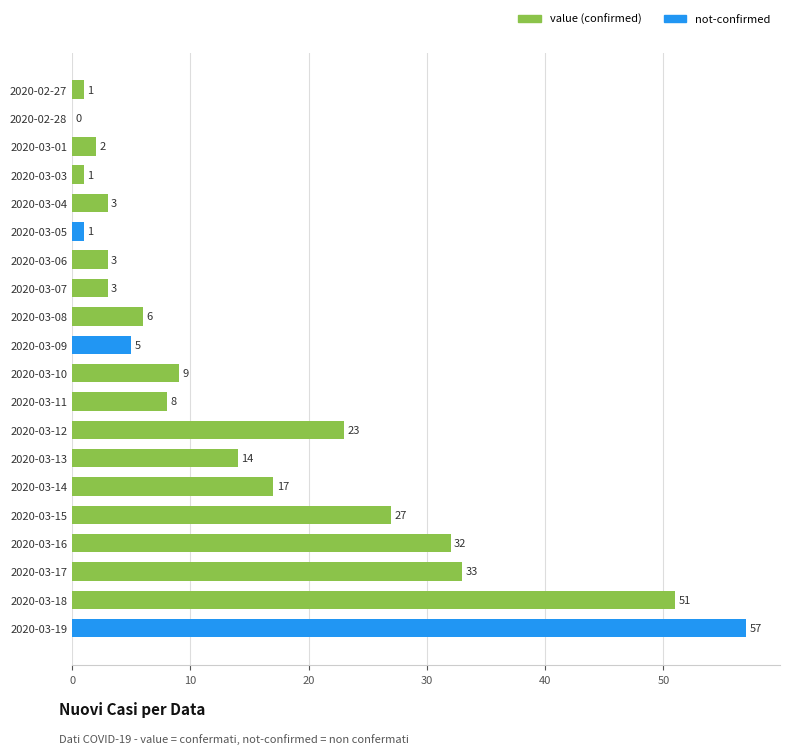

What is the label of the 10th bar from the left?

2020-03-09